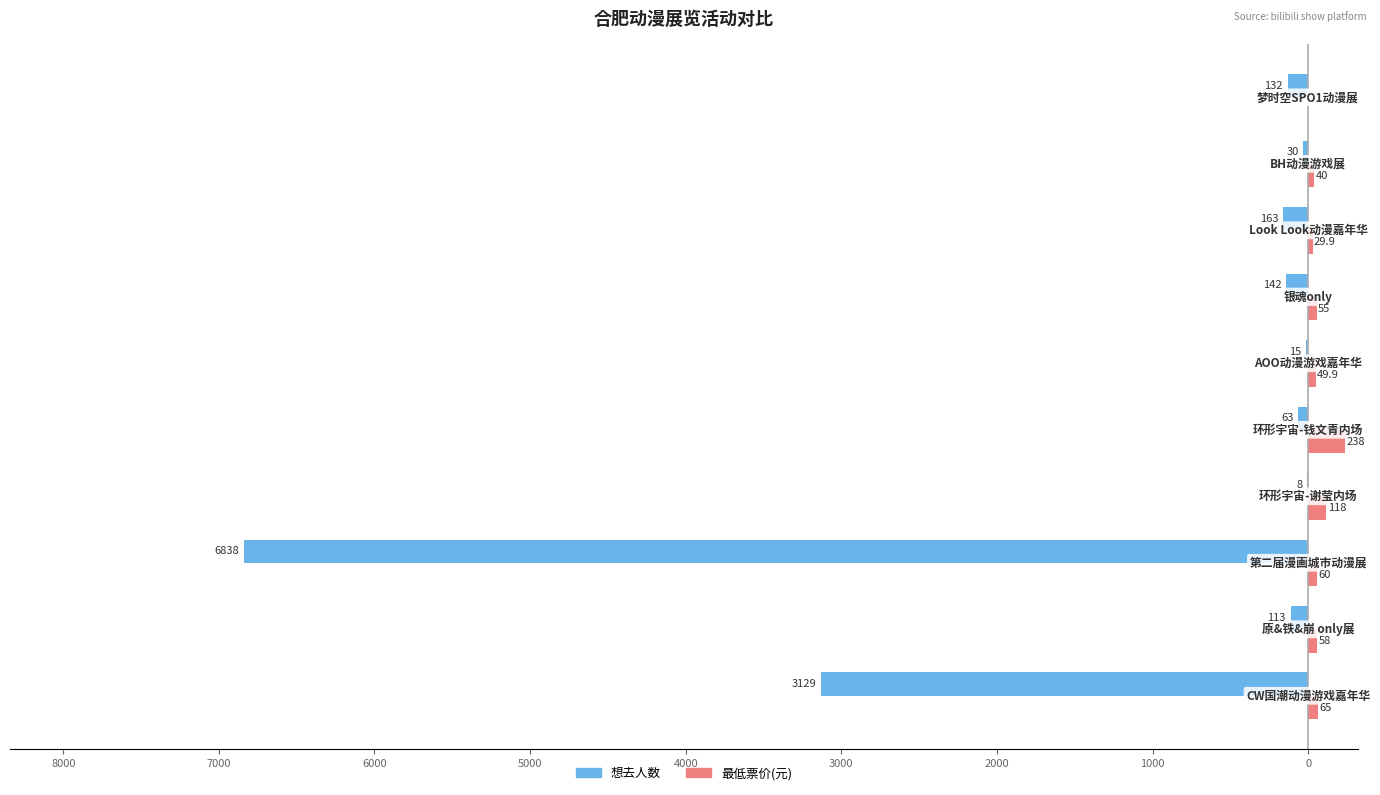

Reading left to right, extract all data points from this chart.

想去人数: -3129.0	-113.0	-6838.0	-8.0	-63.0	-15.0	-142.0	-163.0	-30.0	-132.0
最低票价(元): 65.0	58.0	60.0	118.0	238.0	49.9	55.0	29.9	40.0	0.0